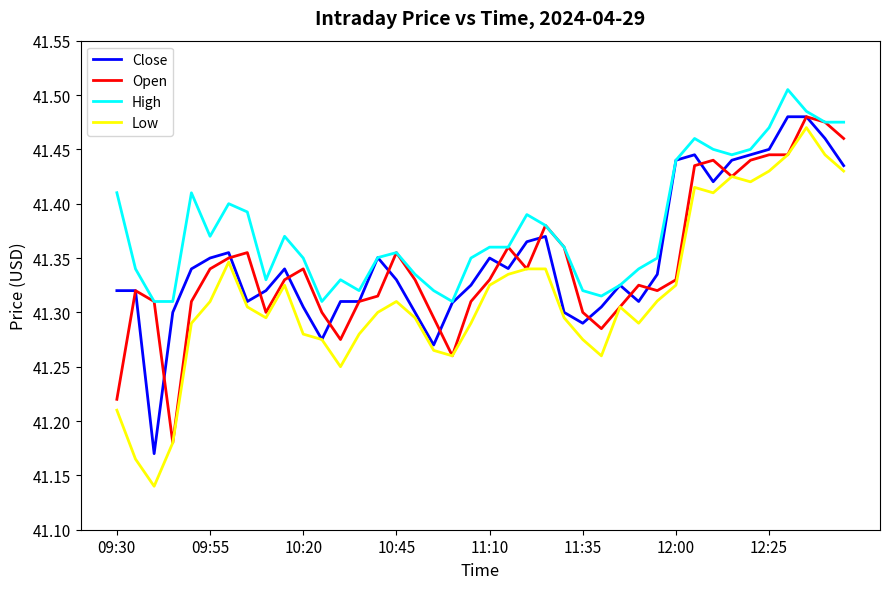

Which series has the largest total across all categories?

High